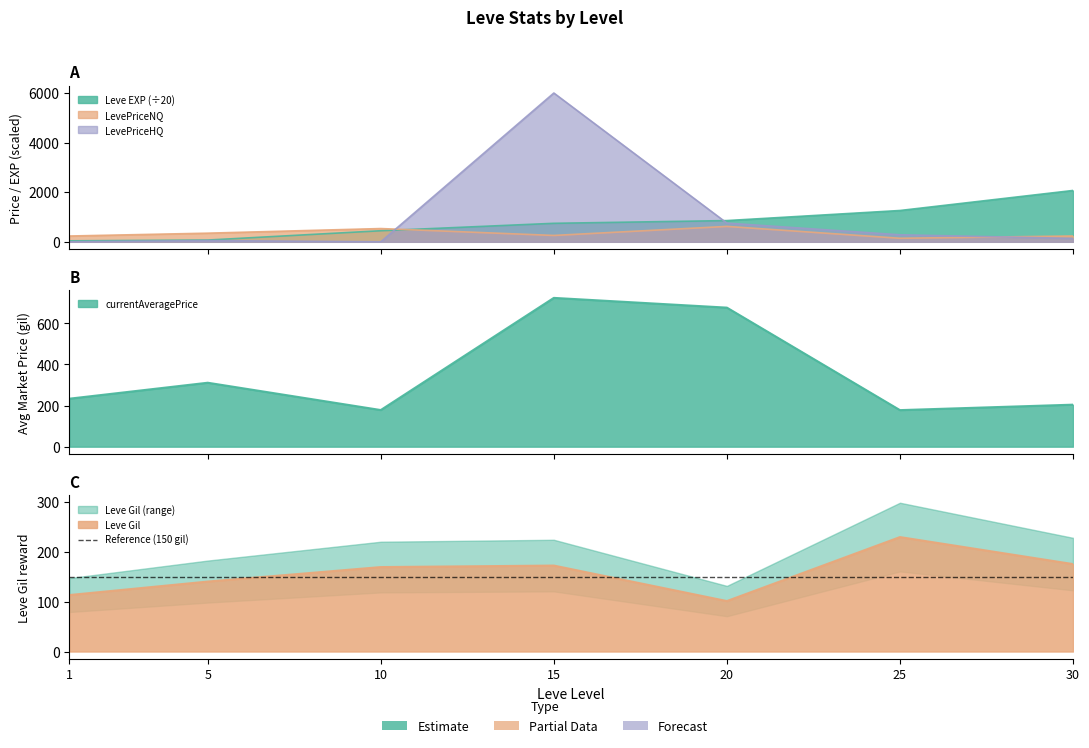

Where does the LevePriceHQ series first go above 136?

15